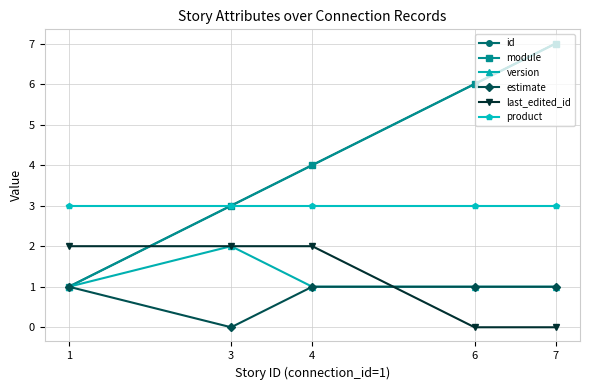

What is the average value of the last_edited_id series?

1